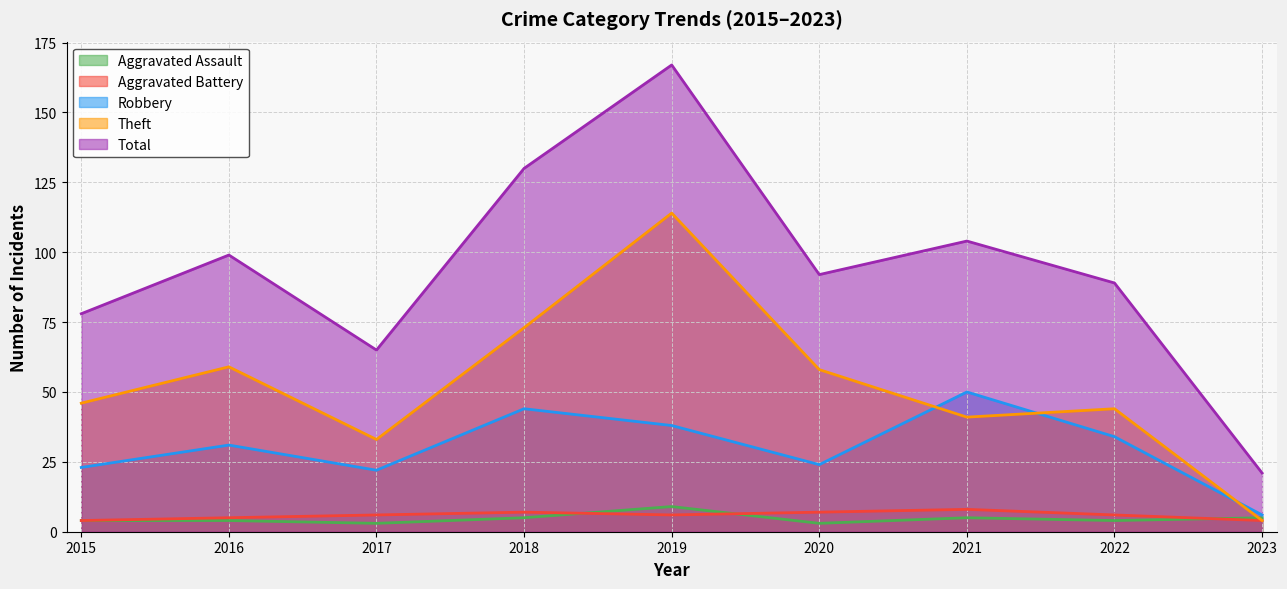

The Total series shows 65 at 2017. True or false?

True